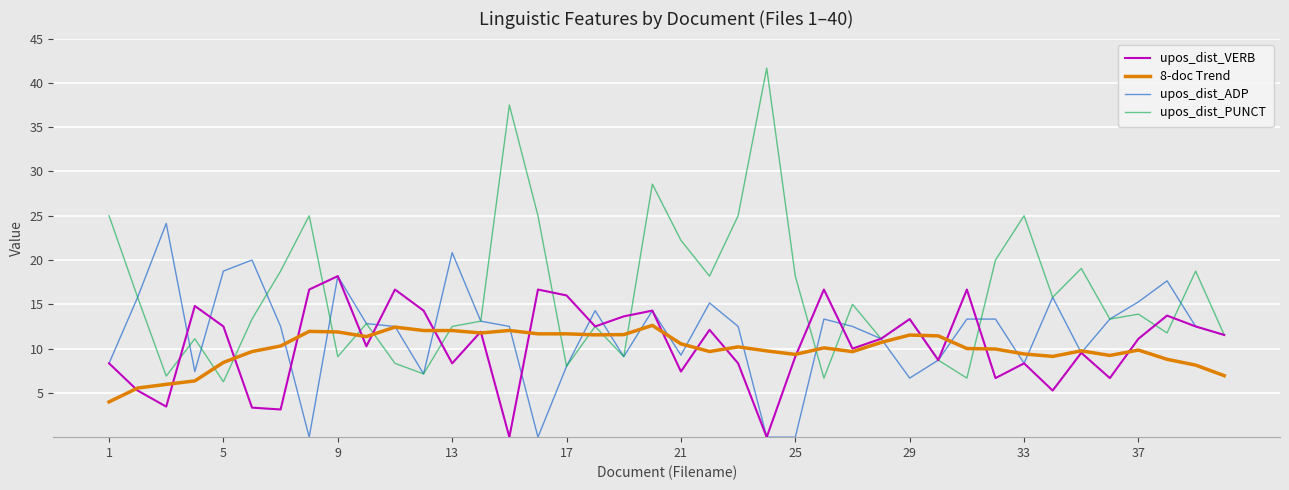

What is the greatest value displayed?

41.7